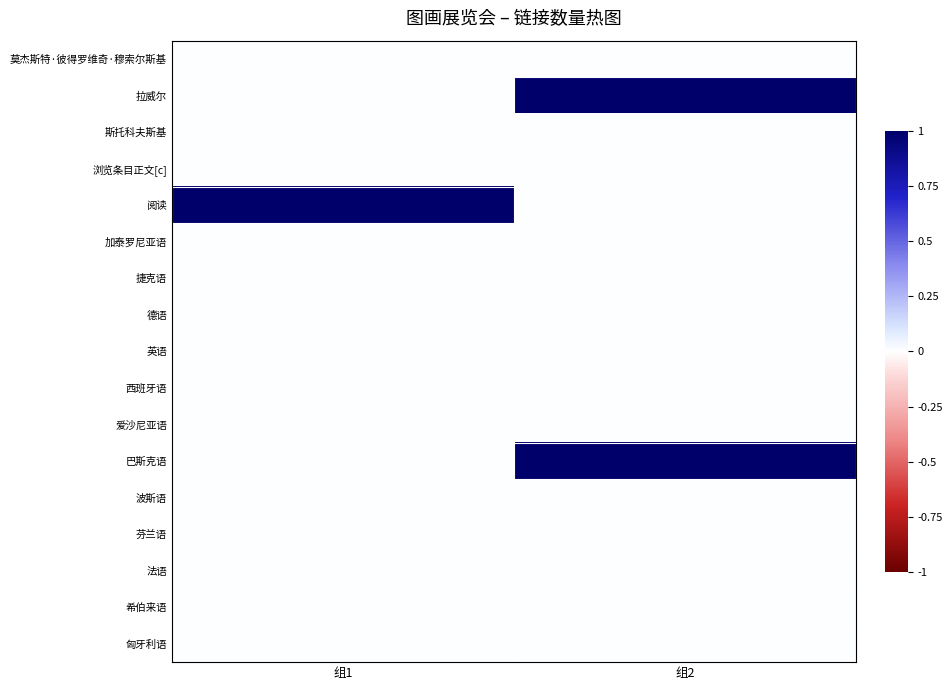

Reading left to right, list all the values displayed in this chart.

莫杰斯特·彼得罗维奇·穆索尔斯基: 组1=0	组2=0
拉威尔: 组1=0	组2=1
斯托科夫斯基: 组1=0	组2=0
浏览条目正文[c]: 组1=0	组2=0
阅读: 组1=1	组2=0
加泰罗尼亚语: 组1=0	组2=0
捷克语: 组1=0	组2=0
德语: 组1=0	组2=0
英语: 组1=0	组2=0
西班牙语: 组1=0	组2=0
爱沙尼亚语: 组1=0	组2=0
巴斯克语: 组1=0	组2=1
波斯语: 组1=0	组2=0
芬兰语: 组1=0	组2=0
法语: 组1=0	组2=0
希伯来语: 组1=0	组2=0
匈牙利语: 组1=0	组2=0